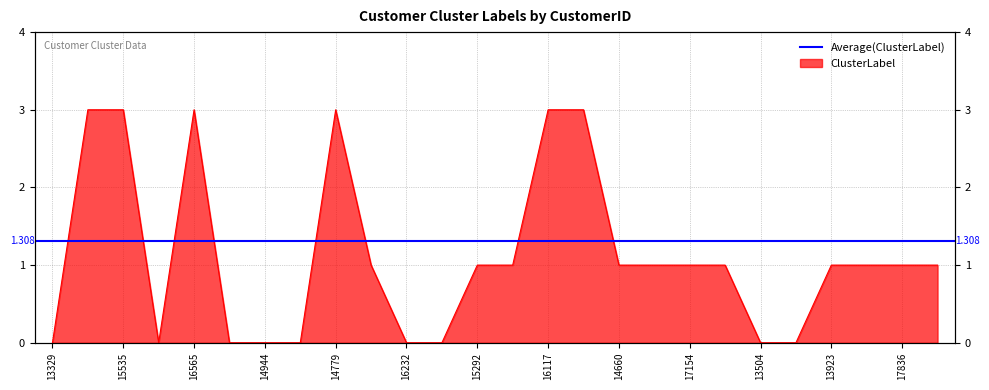

Reading left to right, extract all data points from this chart.

13329=0	17950=3	15535=3	14713=0	16565=3	13225=0	14944=0	16094=0	14779=3	14770=1	16232=0	17190=0	15292=1	13398=1	16117=3	16706=3	14660=1	15429=1	17154=1	16999=1	13504=0	12607=0	13923=1	15740=1	17836=1	14752=1